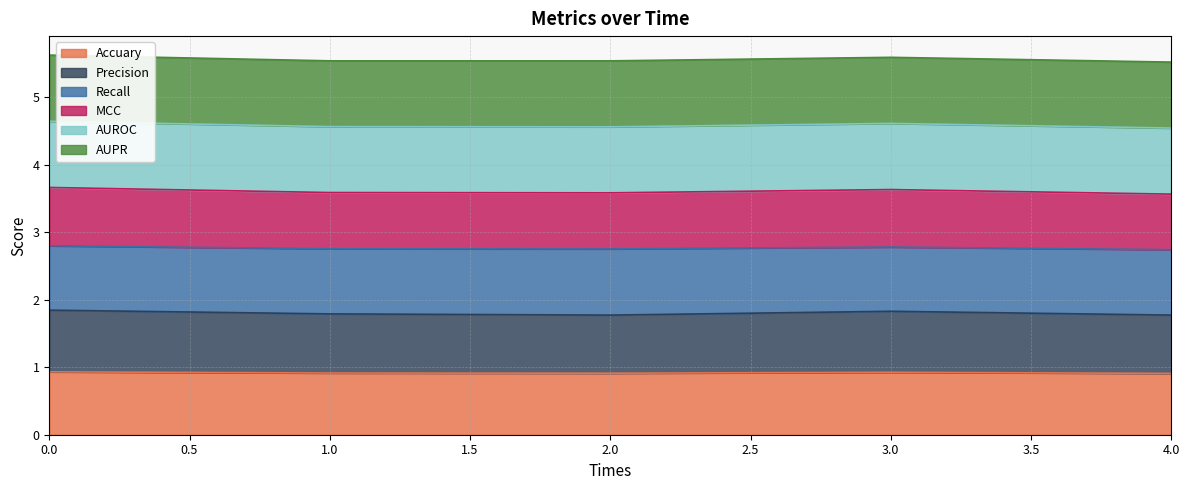

What is the highest value of the Accuary series?

0.9